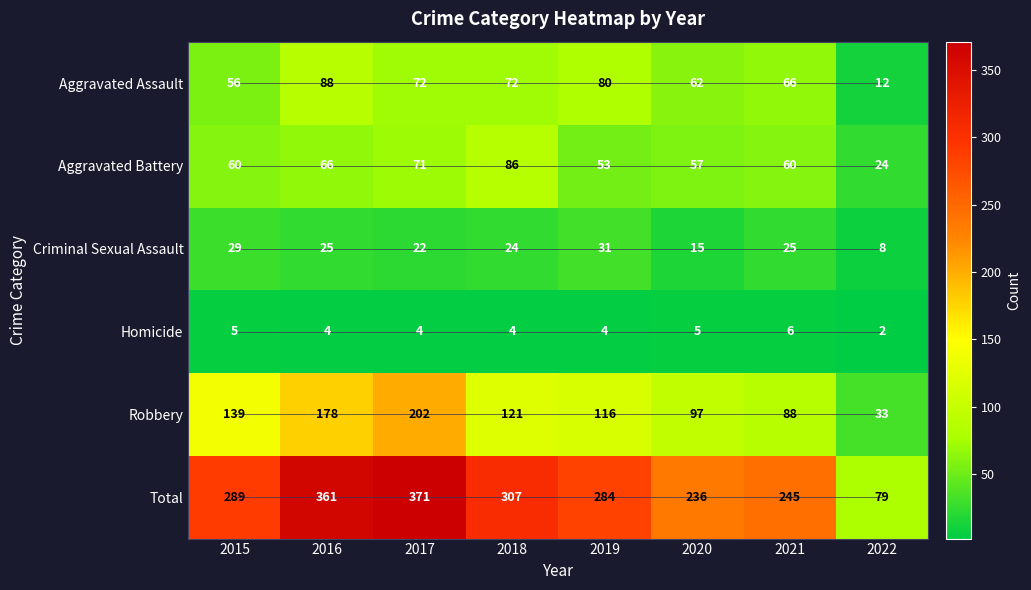

What is the difference between the highest and lowest values at 2018?

303